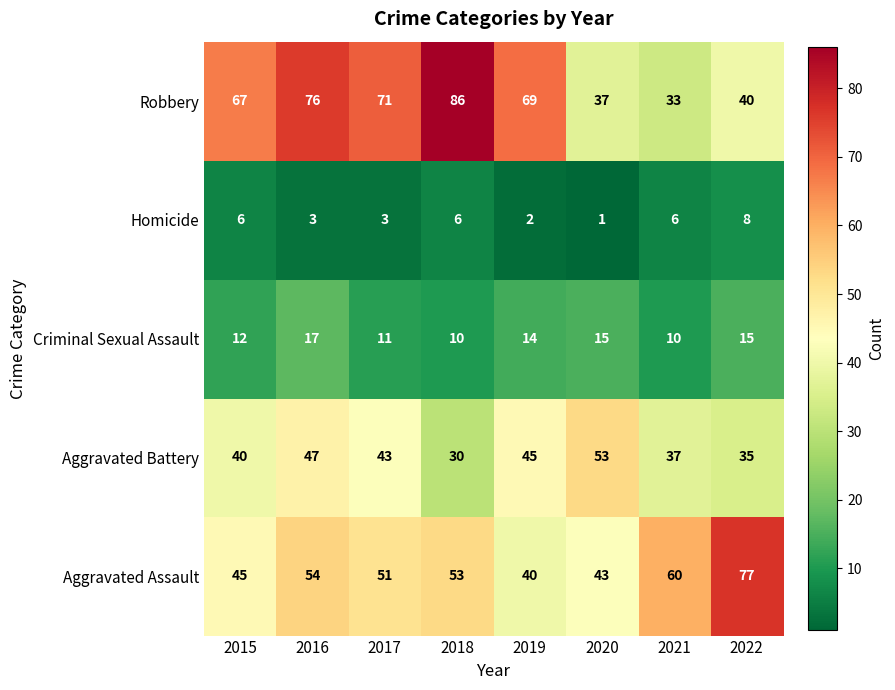

Which series has the widest spread of values?

Robbery